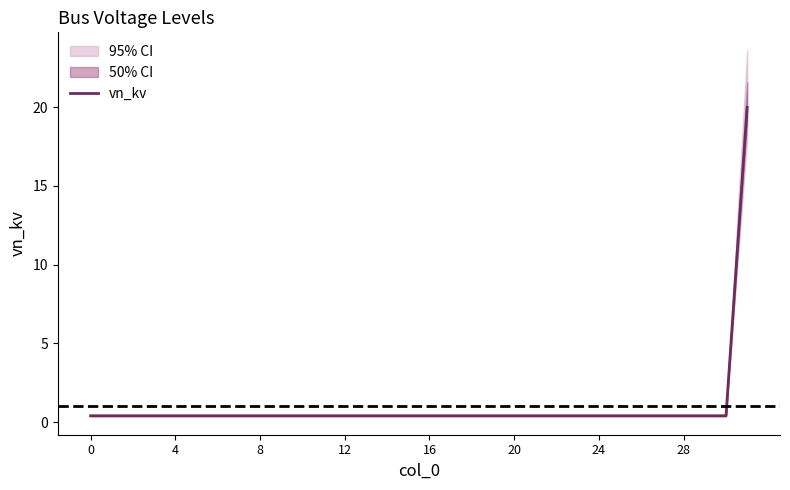

True or false: the data shows 0.2 at 10.

False